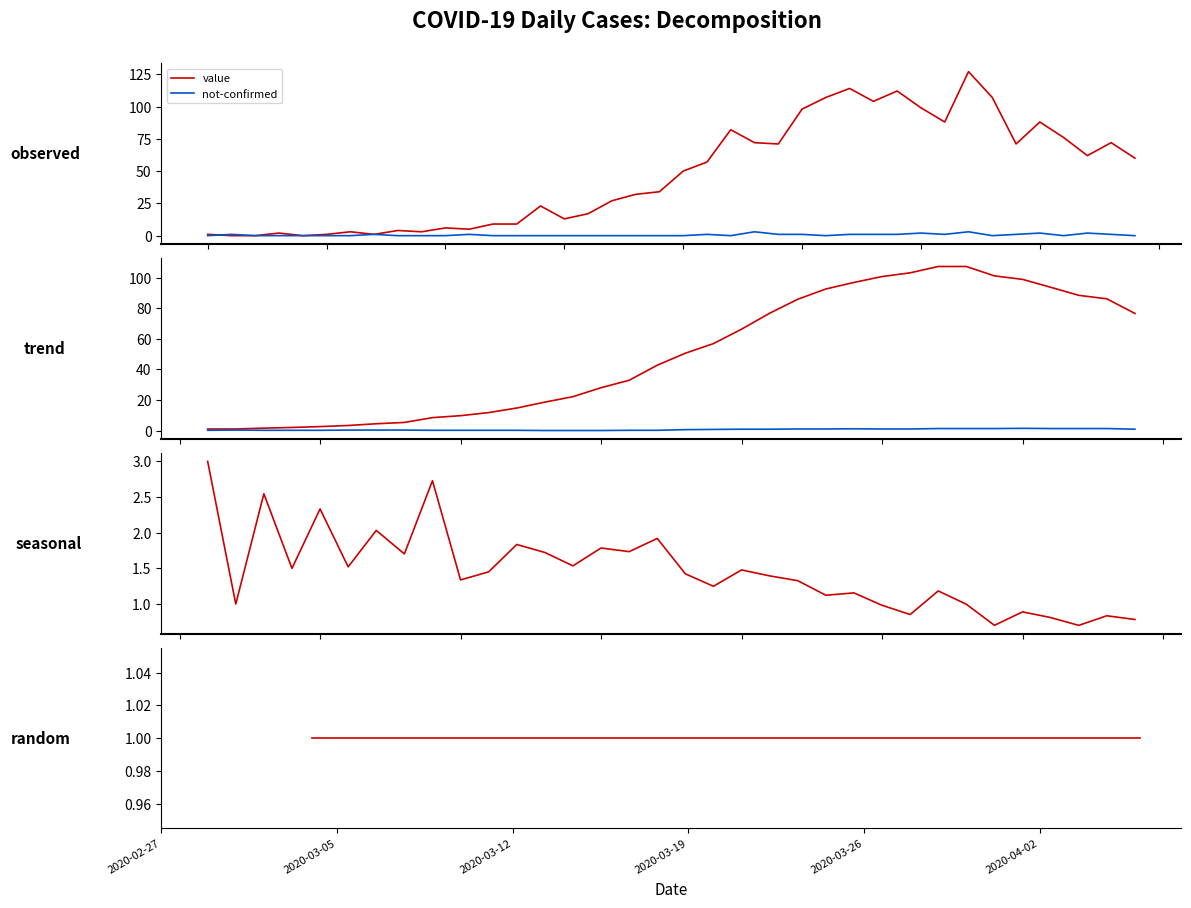

True or false: not-confirmed and value cross at least once.

True